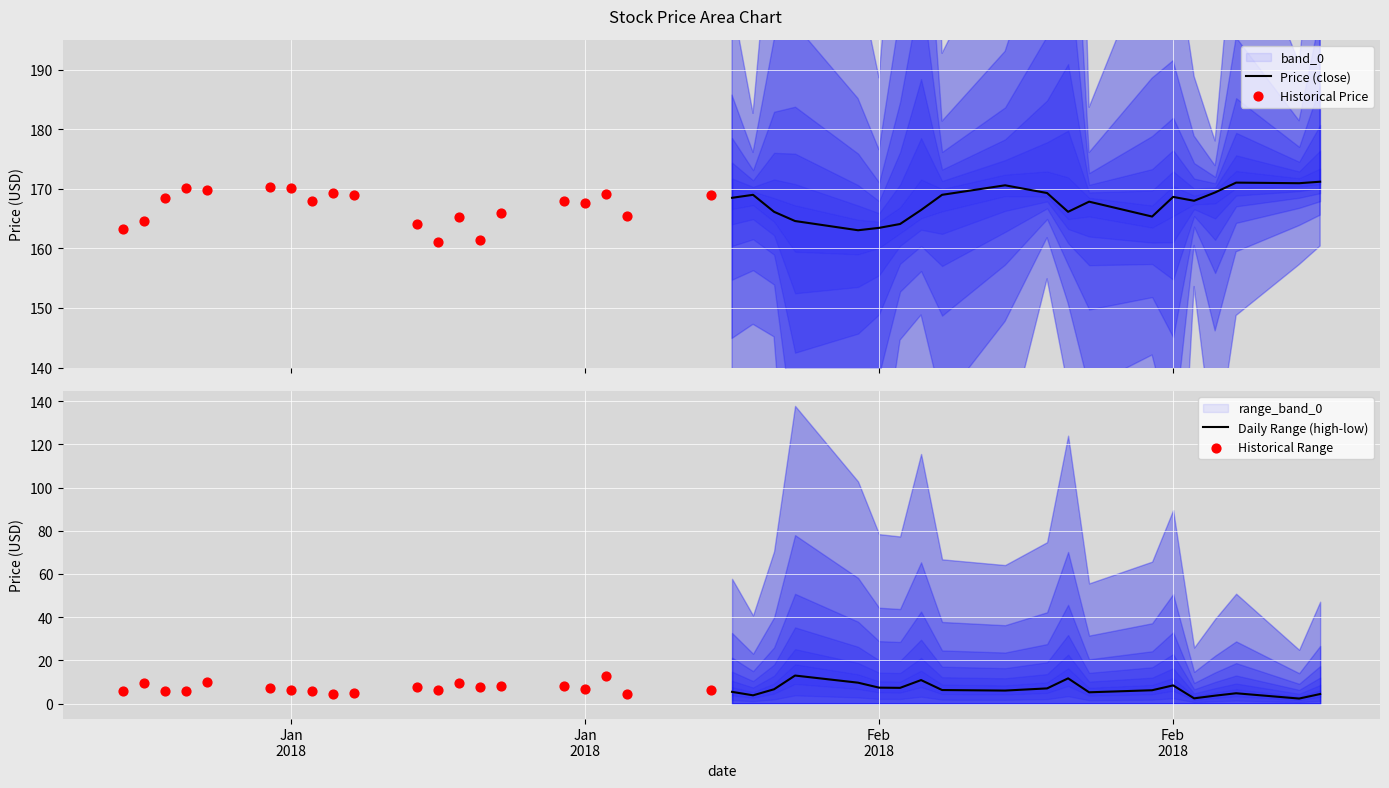

What are all the series names shown in the legend?

Price (close), Historical Price, Daily Range (high-low), Historical Range